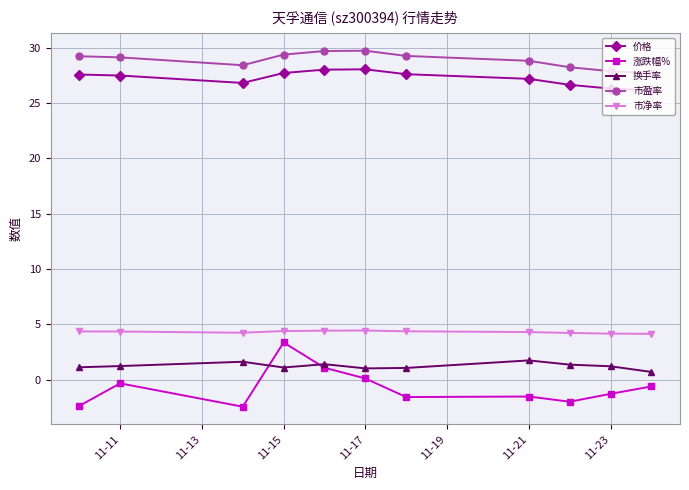

True or false: 涨跌幅% and 市净率 intersect in this chart.

False